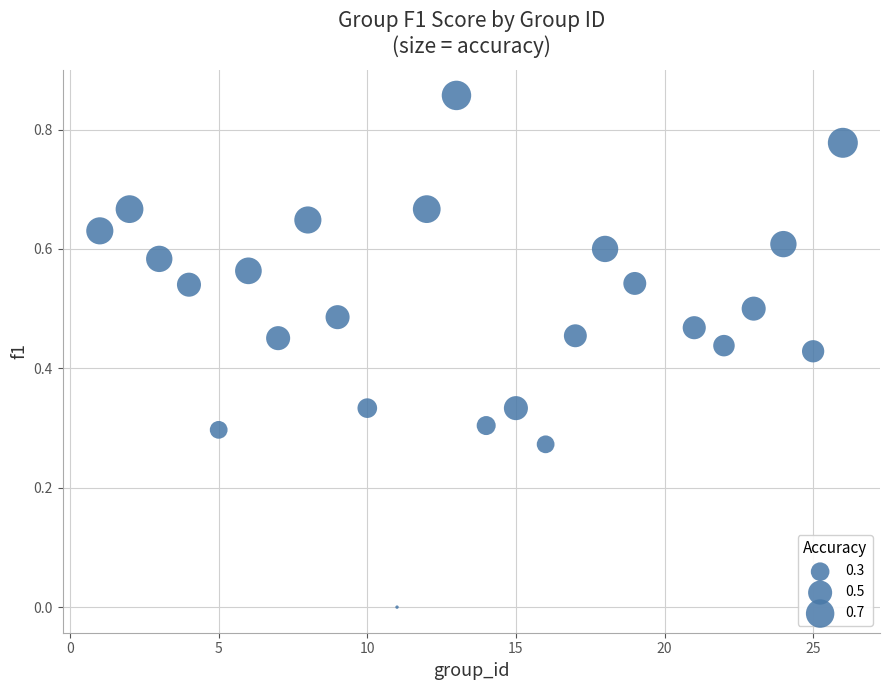

What is the range of X values (max minus min)?

25.0